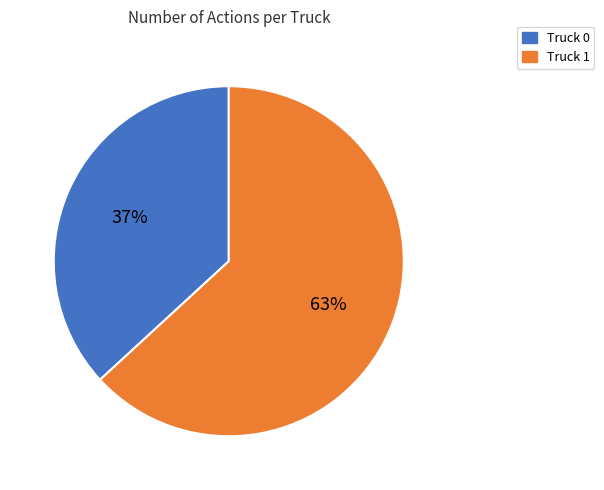

Which slice is the smallest?

Truck 0